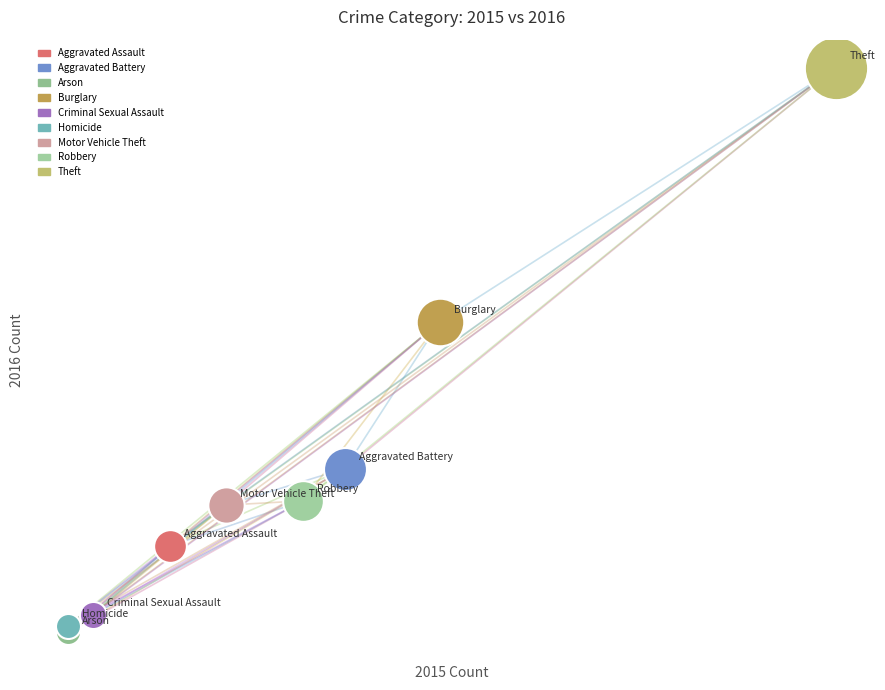

What are all the series names shown in the legend?

Aggravated Assault, Aggravated Battery, Arson, Burglary, Criminal Sexual Assault, Homicide, Motor Vehicle Theft, Robbery, Theft